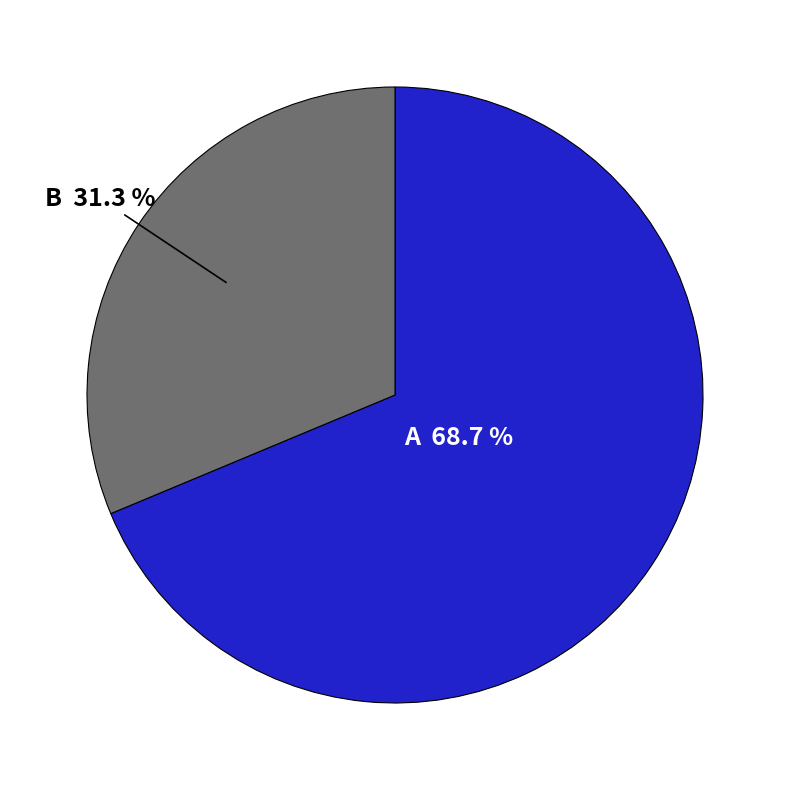

Does any single category account for the majority?

Yes